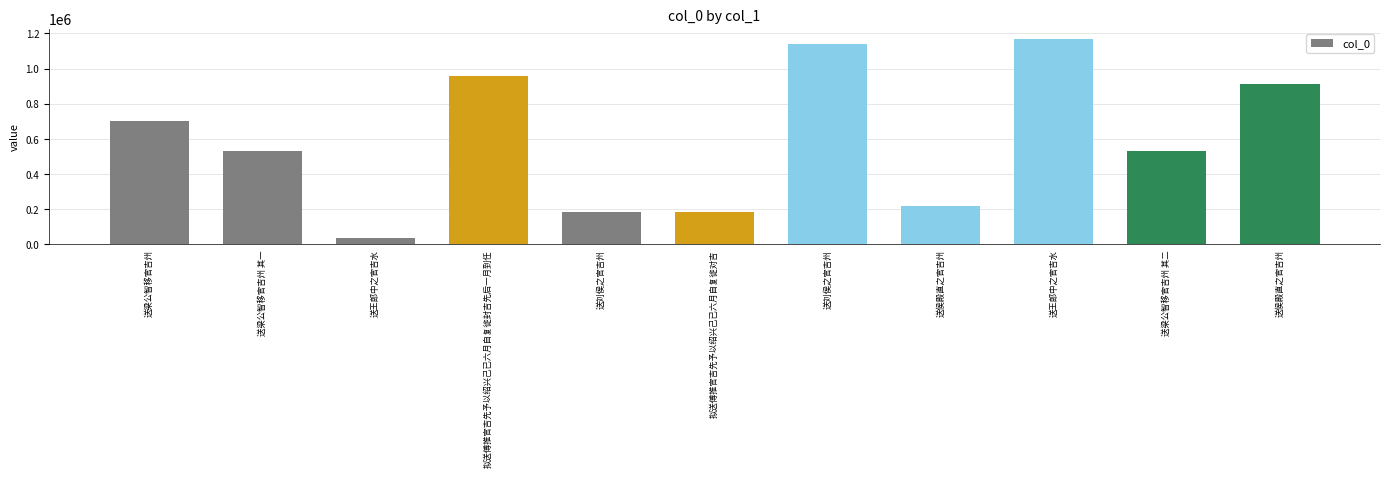

Which label corresponds to the largest value in the chart?

送王郎中之官吉水